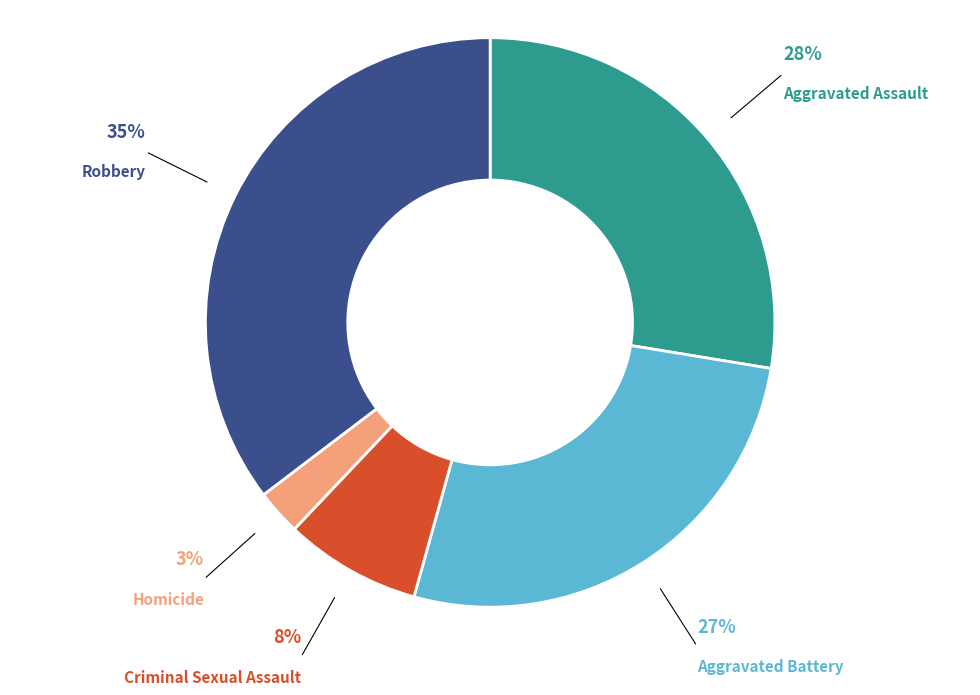

Is there any slice that represents more than half of the pie?

No